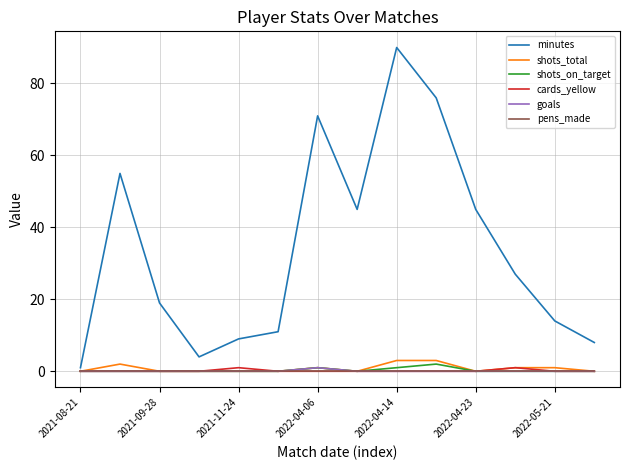

What is the highest value of the minutes series?

90